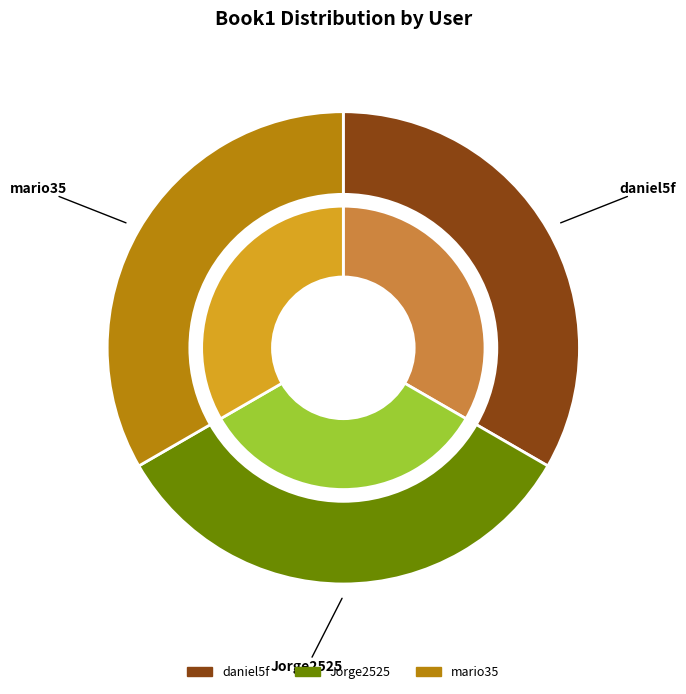

Which slice is the smallest?

Jorge2525